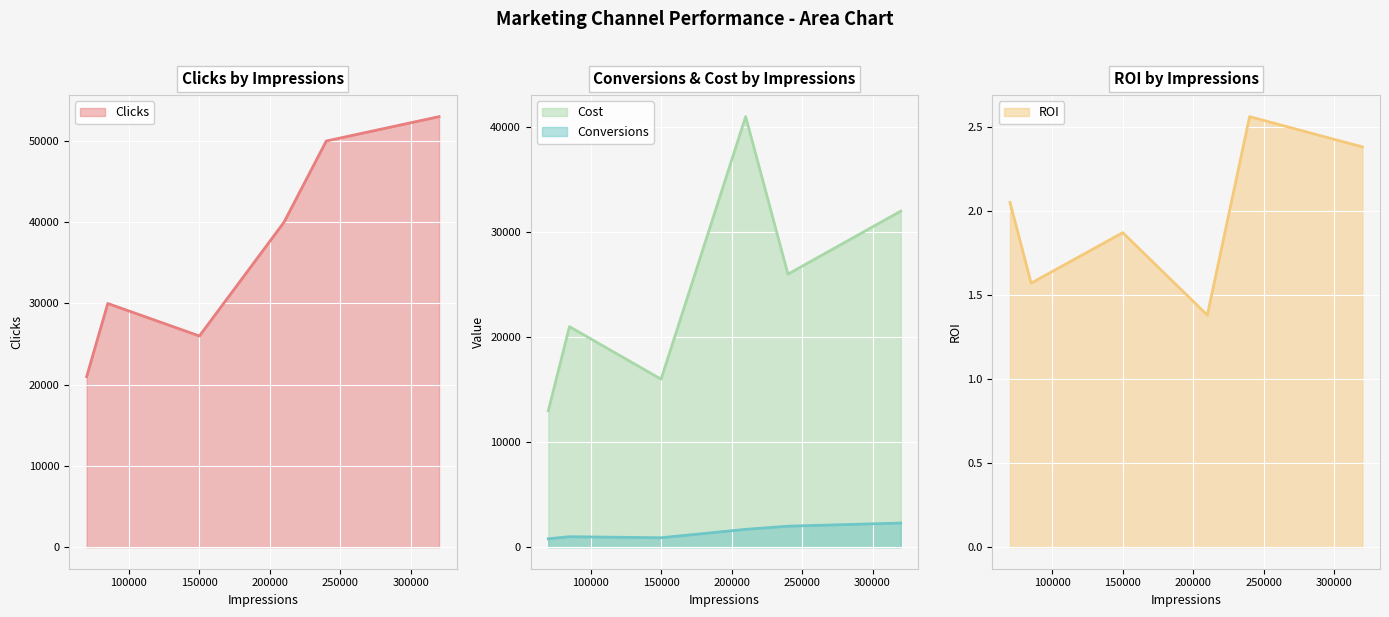

What is the highest value of the Clicks series?

53000